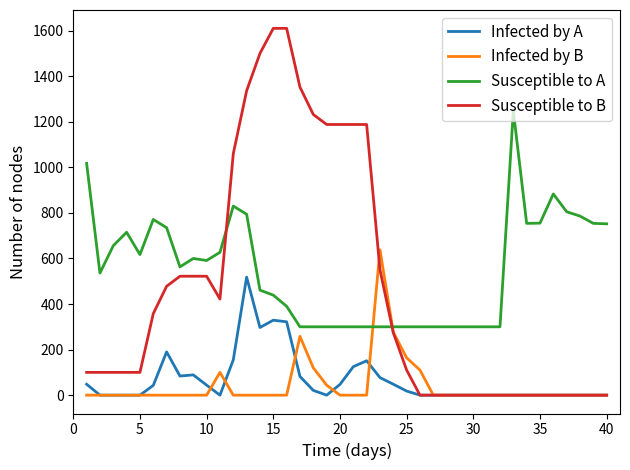

What is the difference between the maximum and minimum values in the Susceptible to A series?

948